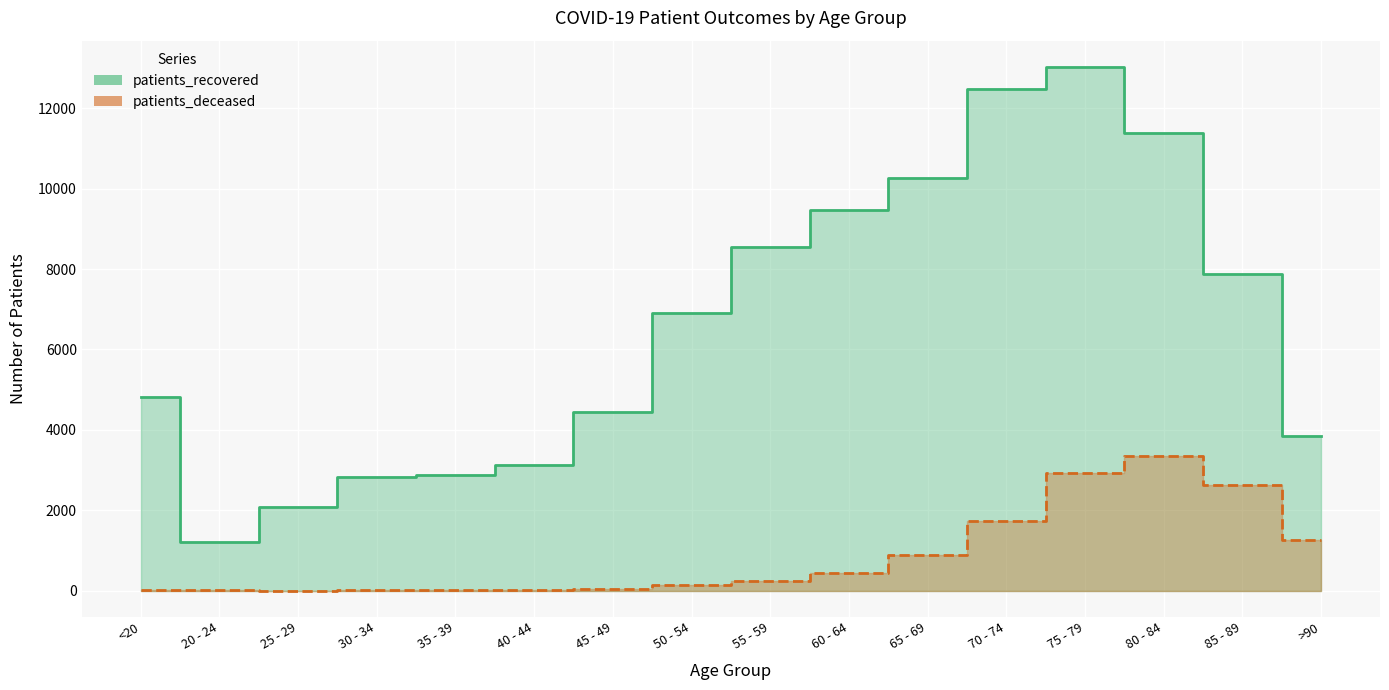

Reading left to right, transcribe all the data shown in this chart.

patients_recovered: 4823	1214	2072	2815	2867	3133	4454	6903	8547	9462	10259	12480	13029	11379	7884	3854
patients_deceased: 18	4	3	17	19	24	49	128	239	436	878	1730	2918	3340	2616	1267